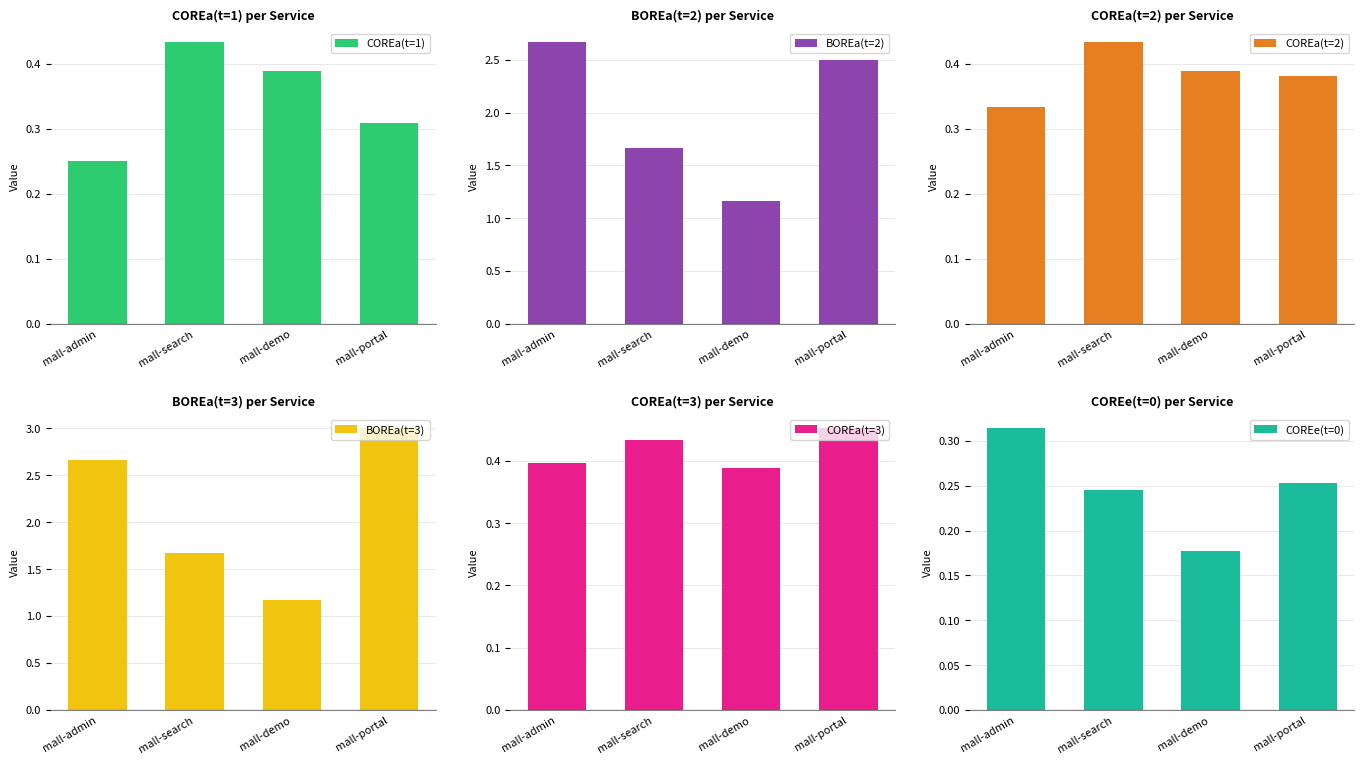

What is the label of the 1st bar from the left?

mall-admin